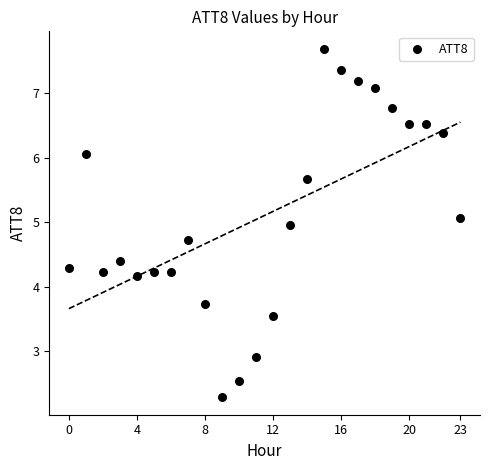

What is the range of Y values (max minus min)?

5.4